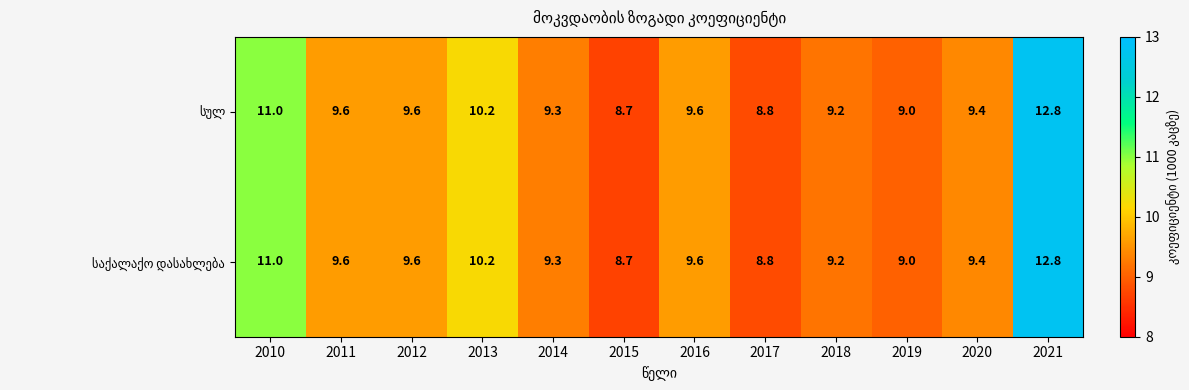

What is the total value across all series at 2012?

19.2